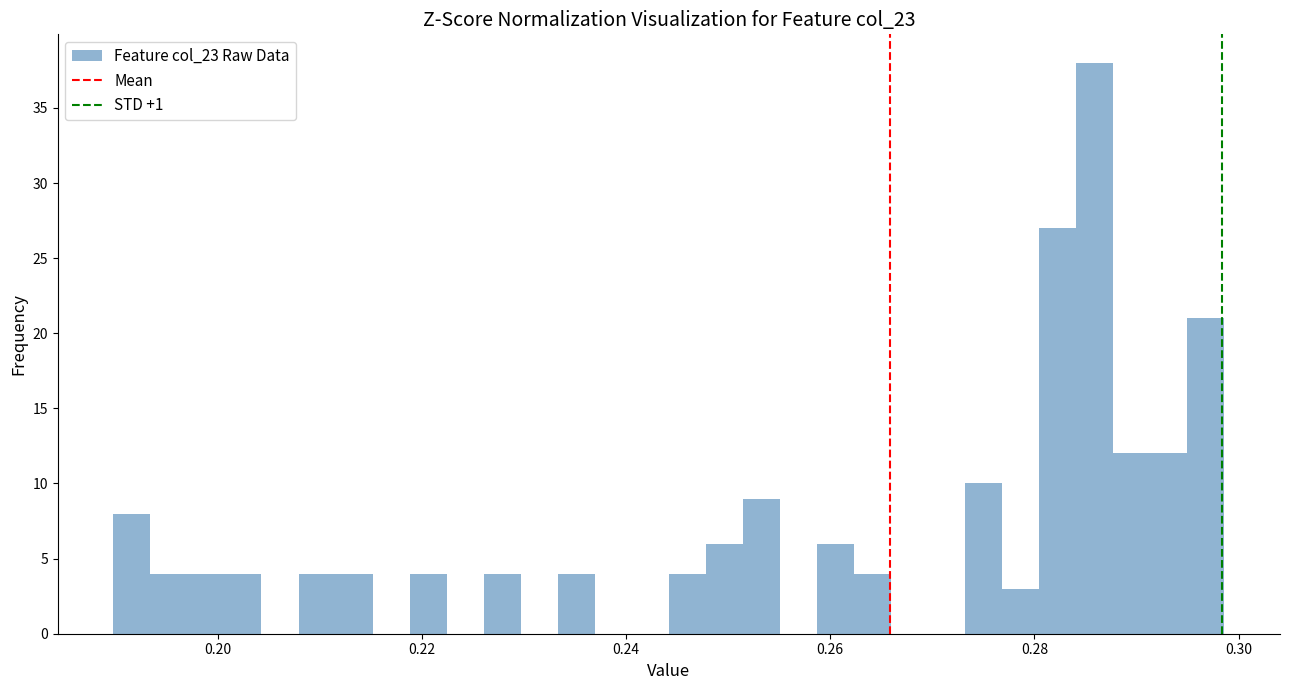

Around what value on the x-axis is the tallest bar? Give the approximate position of its centre, as read against the axis.

0.286